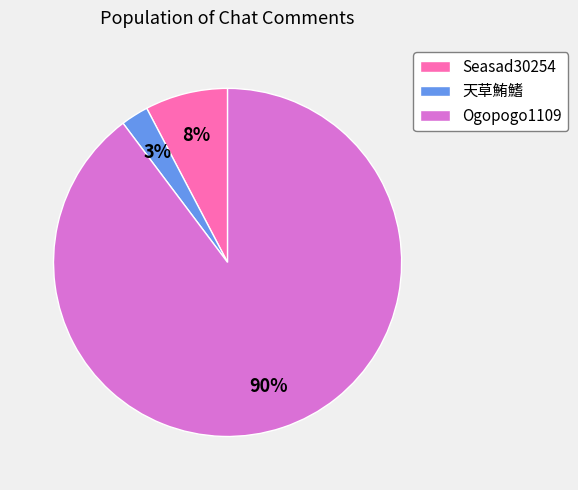

Which slice is the smallest?

天草鮪鰭